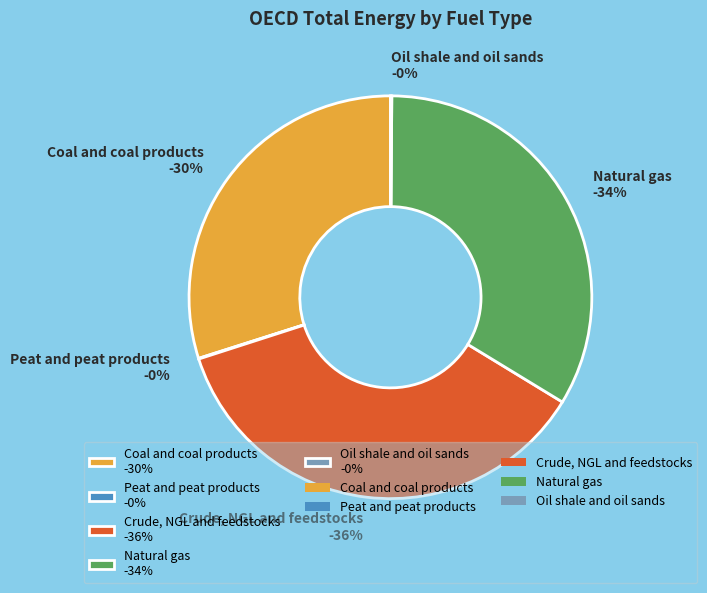

What percentage is NOT represented by Peat and peat products?

99.9%